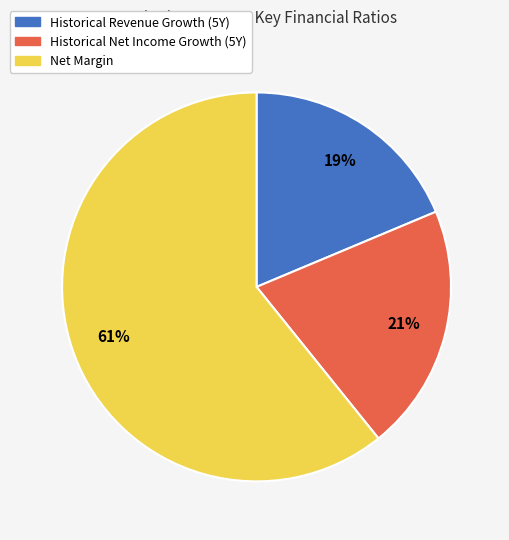

Rank the categories by value from lowest to highest.

Historical Revenue Growth (5Y), Historical Net Income Growth (5Y), Net Margin